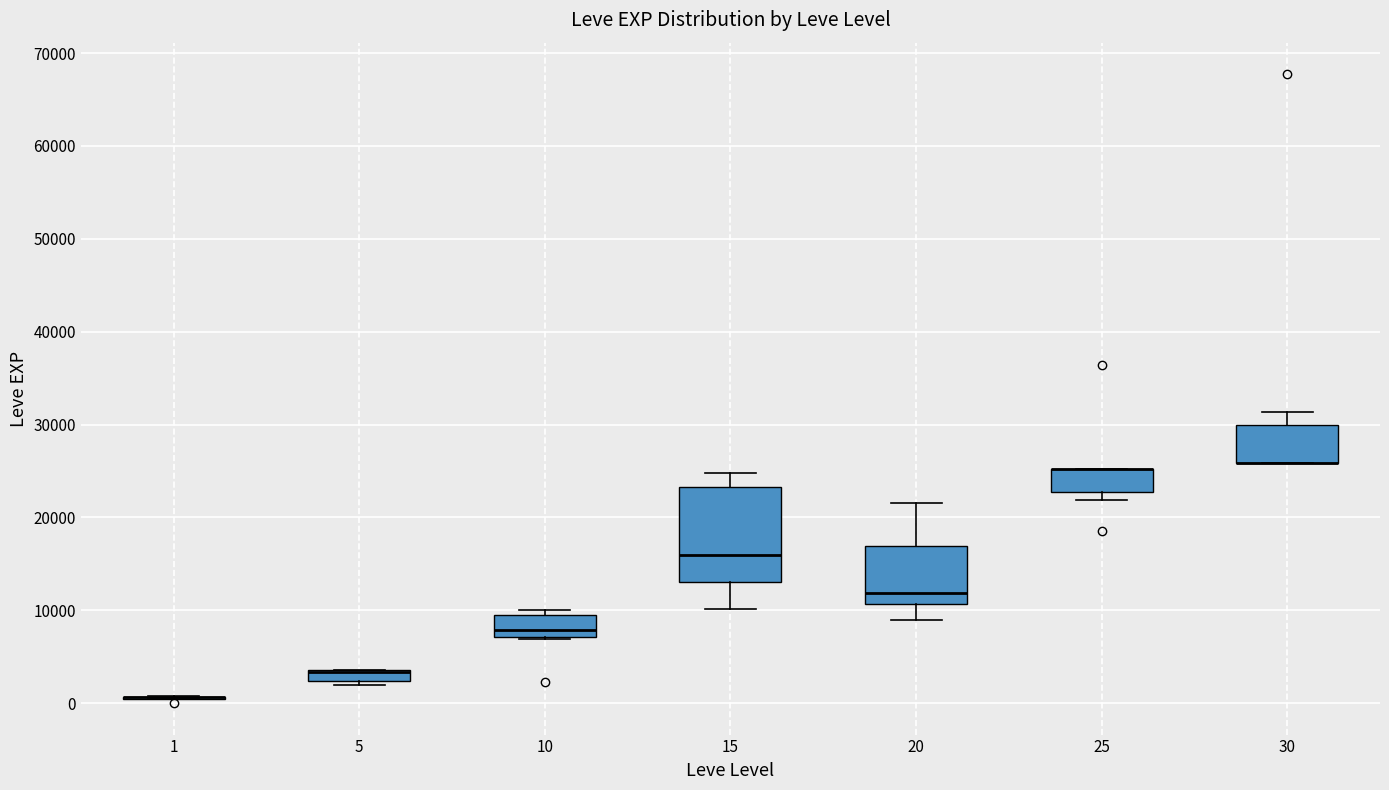

Where is the lower edge of the box at x = 10 on the y-axis? The values are not printed on the chart, so give them approximately, as read against the axis.

7000